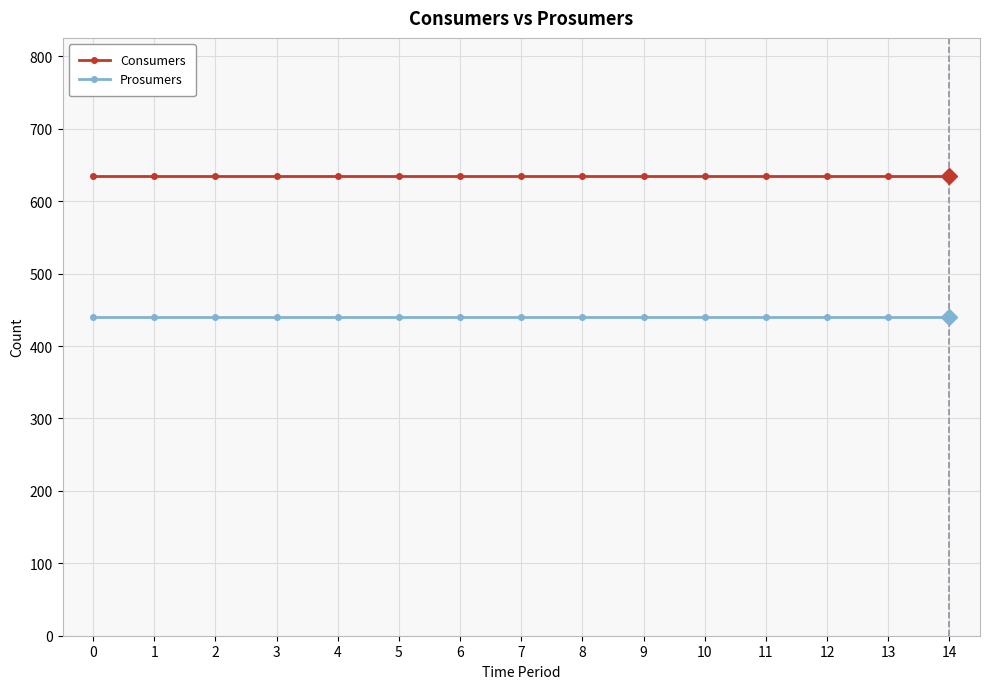

Is the value of Consumers at 13 greater than the value of Prosumers at 10?

Yes